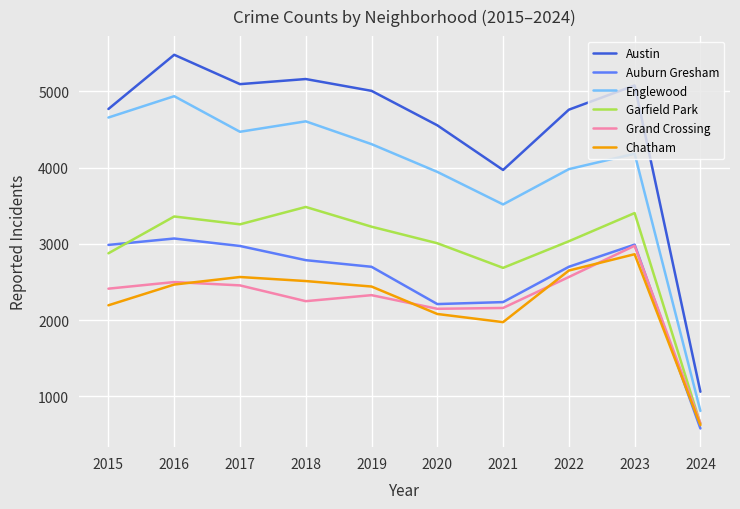

Which series has the largest range (max minus min)?

Austin